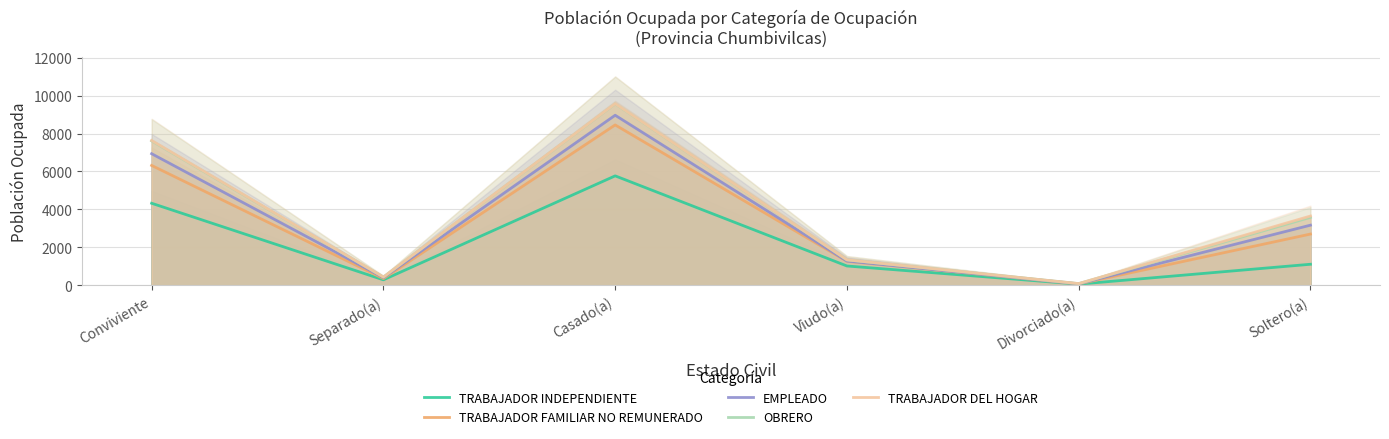

Reading right to left, extract all data points from this chart.

TRABAJADOR INDEPENDIENTE: Soltero(a)=1113	Divorciado(a)=66	Viudo(a)=1022	Casado(a)=5769	Separado(a)=293	Conviviente=4326
TRABAJADOR FAMILIAR NO REMUNERADO: Soltero(a)=2704	Divorciado(a)=77	Viudo(a)=1269	Casado(a)=8452	Separado(a)=358	Conviviente=6318
EMPLEADO: Soltero(a)=3172	Divorciado(a)=82	Viudo(a)=1281	Casado(a)=8962	Separado(a)=409	Conviviente=6936
OBRERO: Soltero(a)=3585	Divorciado(a)=94	Viudo(a)=1341	Casado(a)=9563	Separado(a)=438	Conviviente=7612
TRABAJADOR DEL HOGAR: Soltero(a)=3654	Divorciado(a)=95	Viudo(a)=1346	Casado(a)=9573	Separado(a)=440	Conviviente=7634